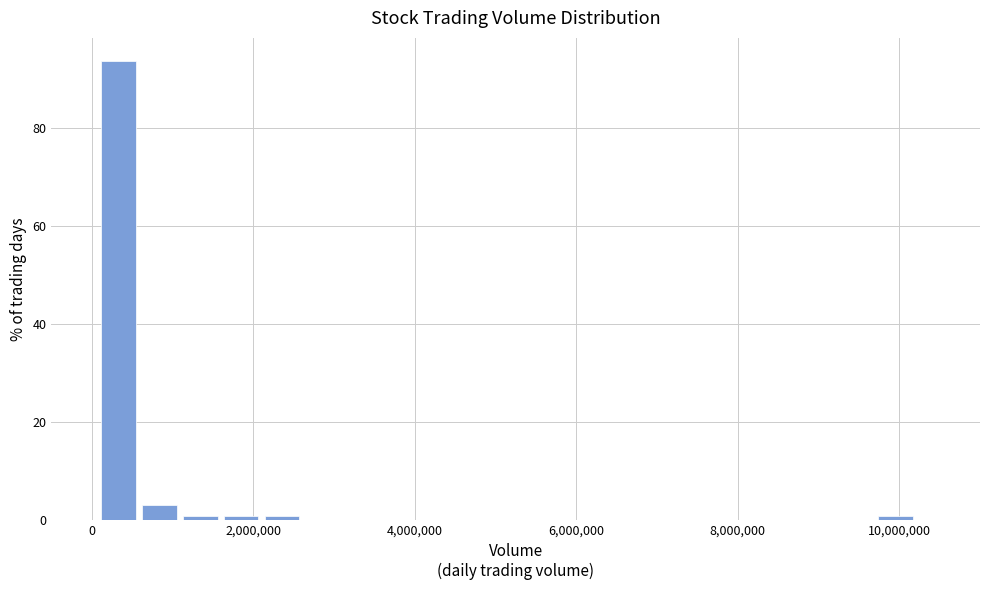

Read against the x-axis, roughly where is the centre of the tallest bar?

400000